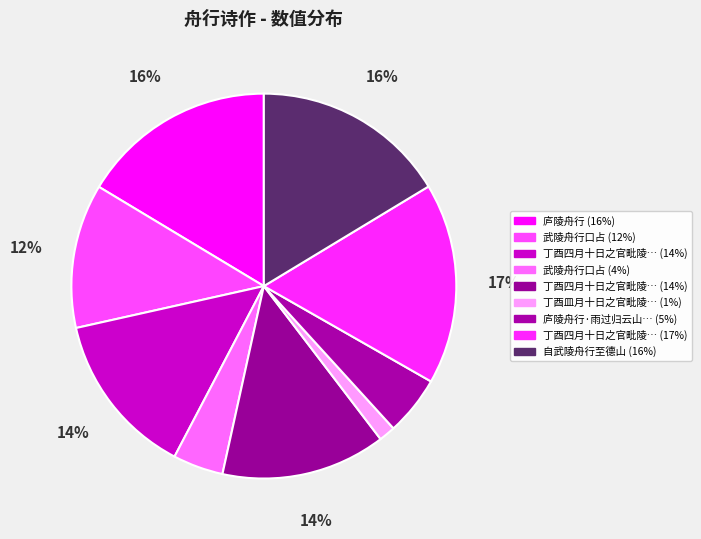

How many slices are in this pie chart?

9